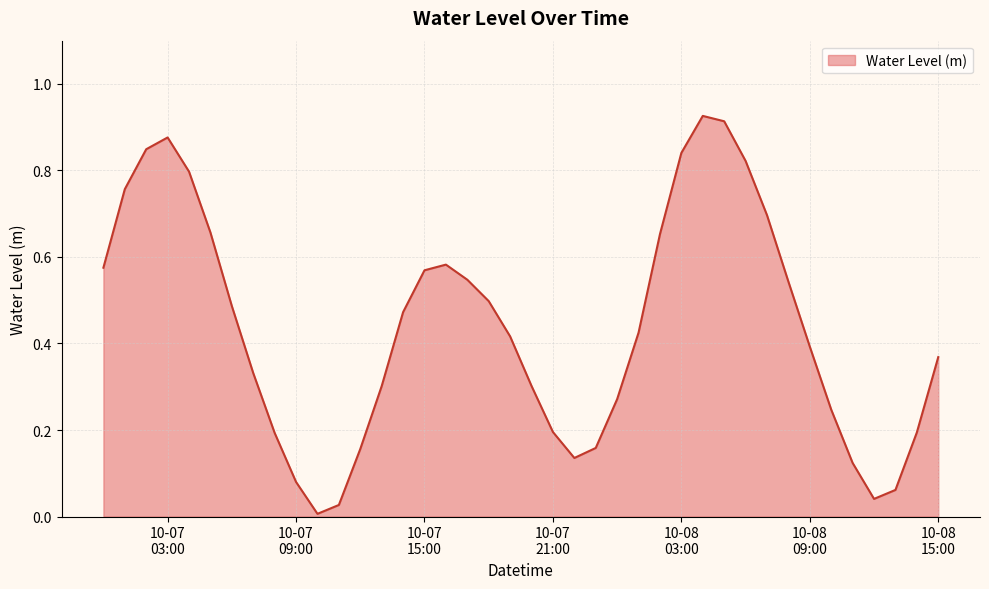

Does the chart have visible grid lines?

Yes